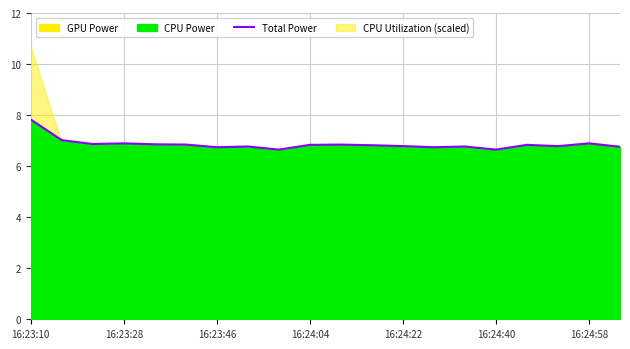

The Total Power series shows 6.8 at 16:24:22. True or false?

True